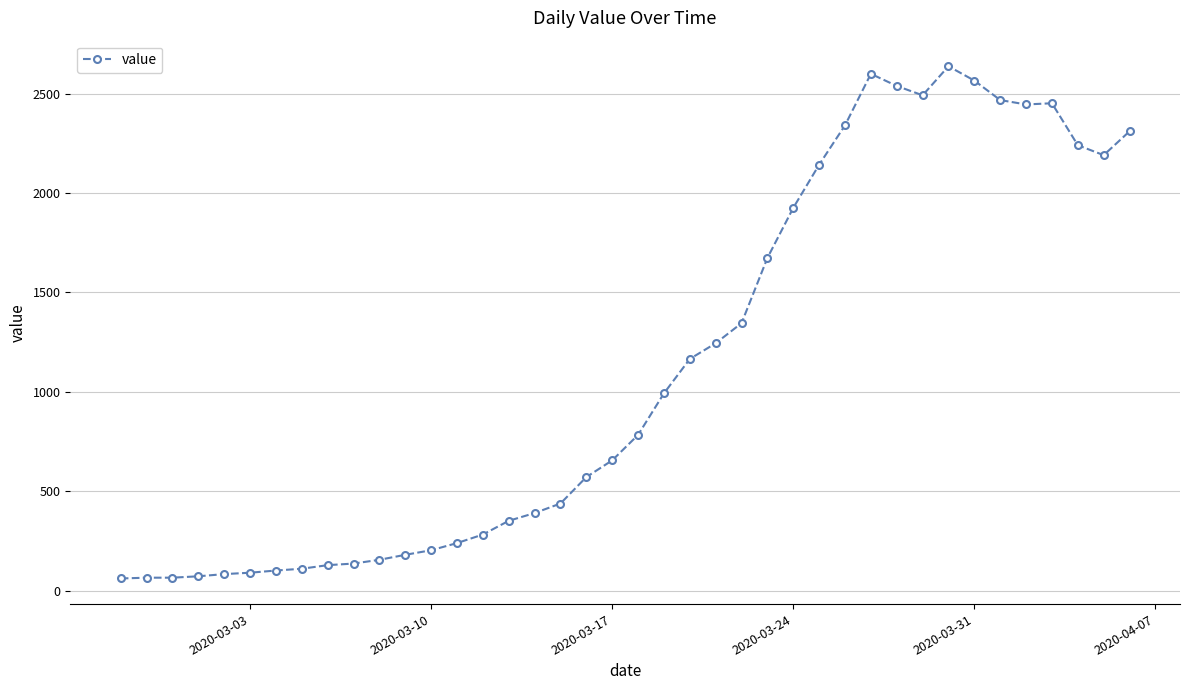

What is the sum of all values?

44917